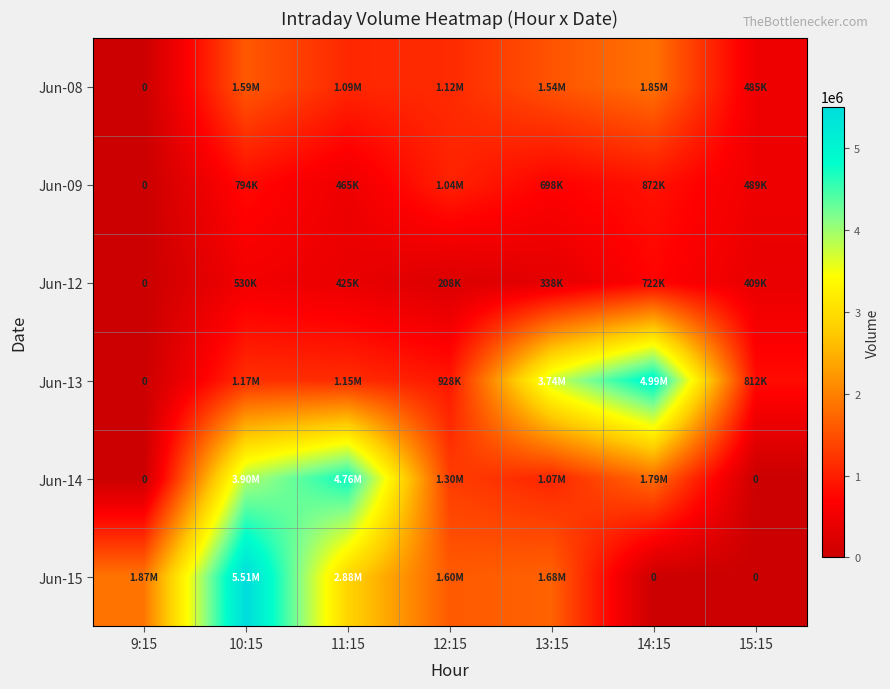

At which label is Jun-14 closest to 2377684?

14:15